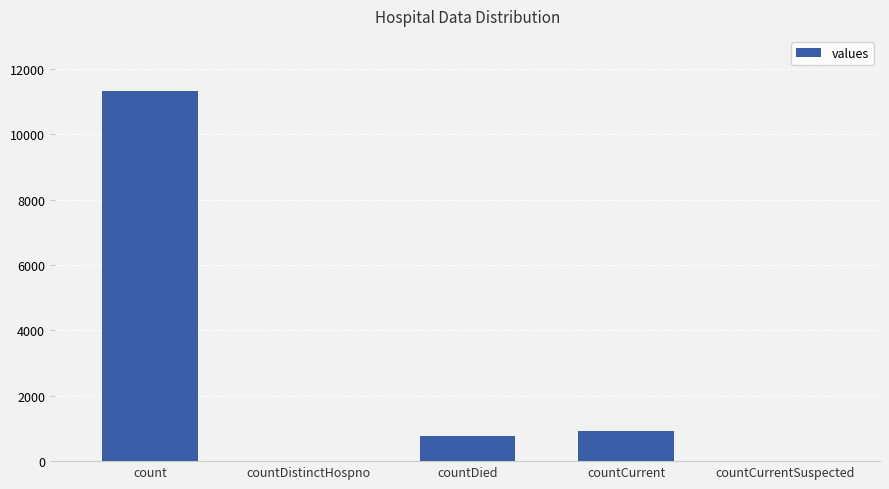

What is the maximum value shown in the chart?

11311